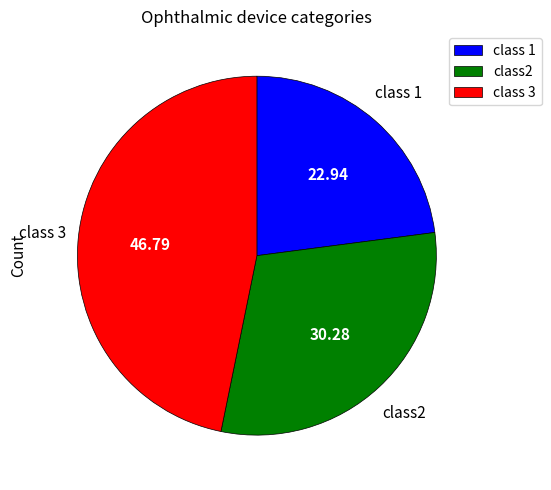

Which slice is the largest?

class 3